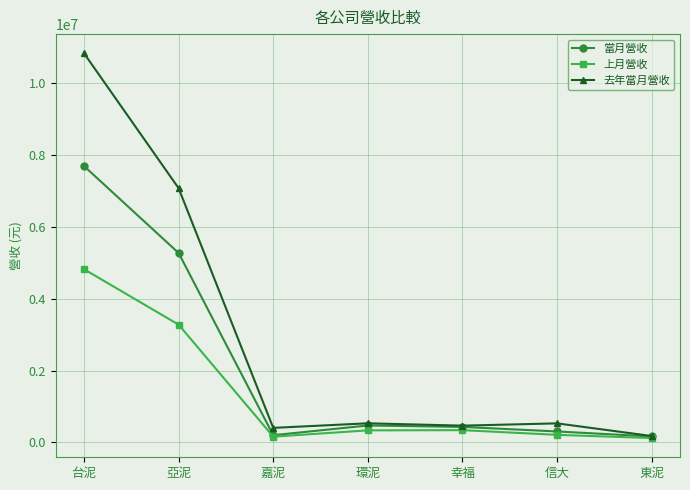

What is the difference between the 當月營收 values at 嘉泥 and 信大?

104584